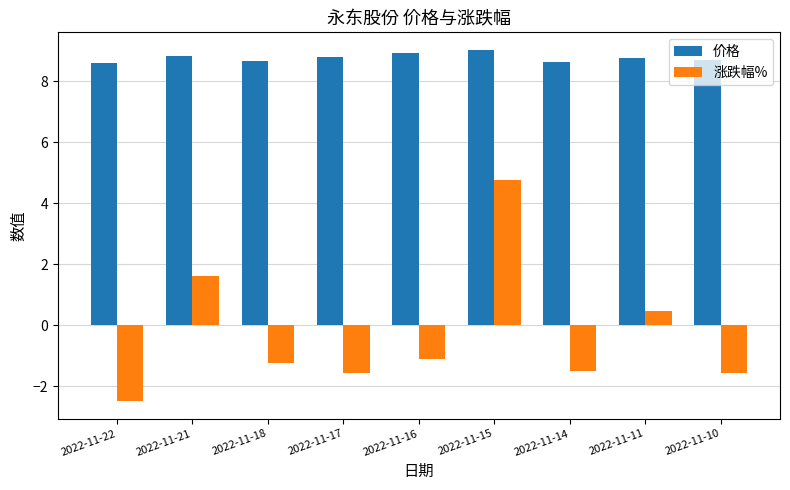

At which category does the chart reach its minimum across all series?

2022-11-22